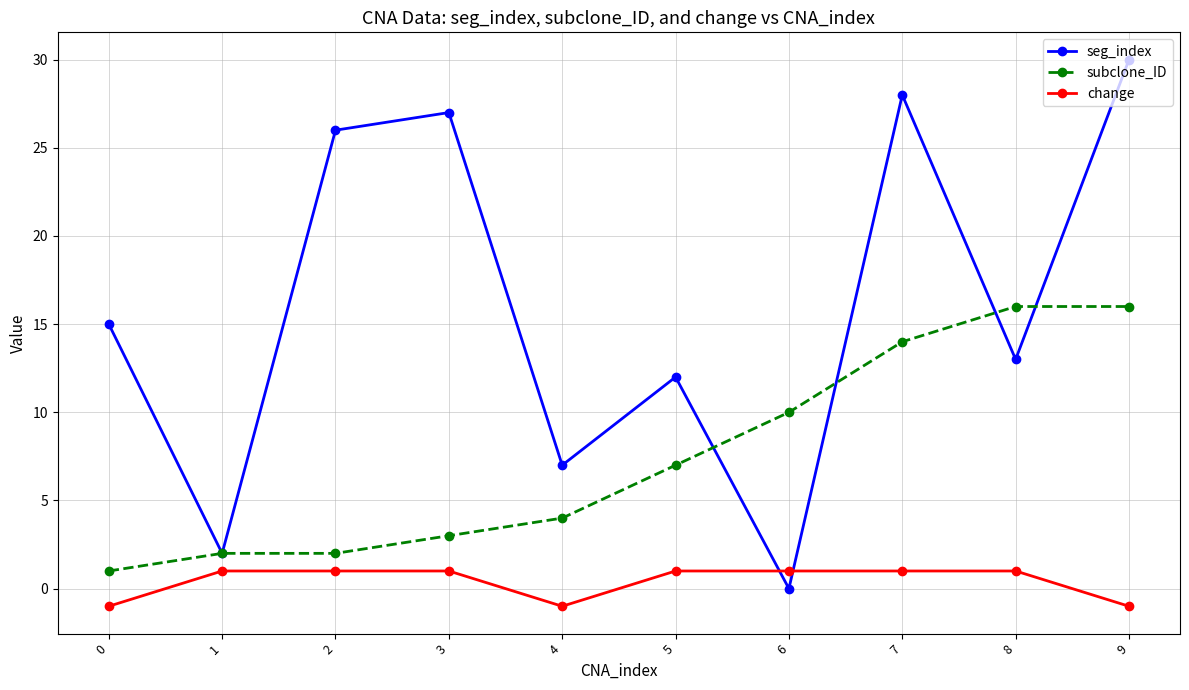

What is the value of the seg_index point at the 6th from the left?

12